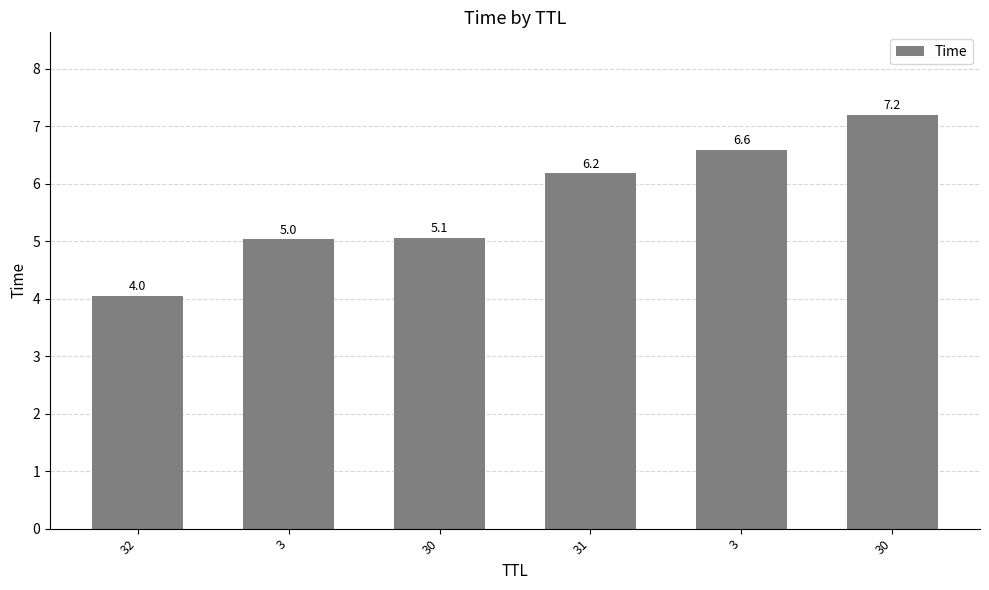

What is the change in value from 31 to 3?

+0.4